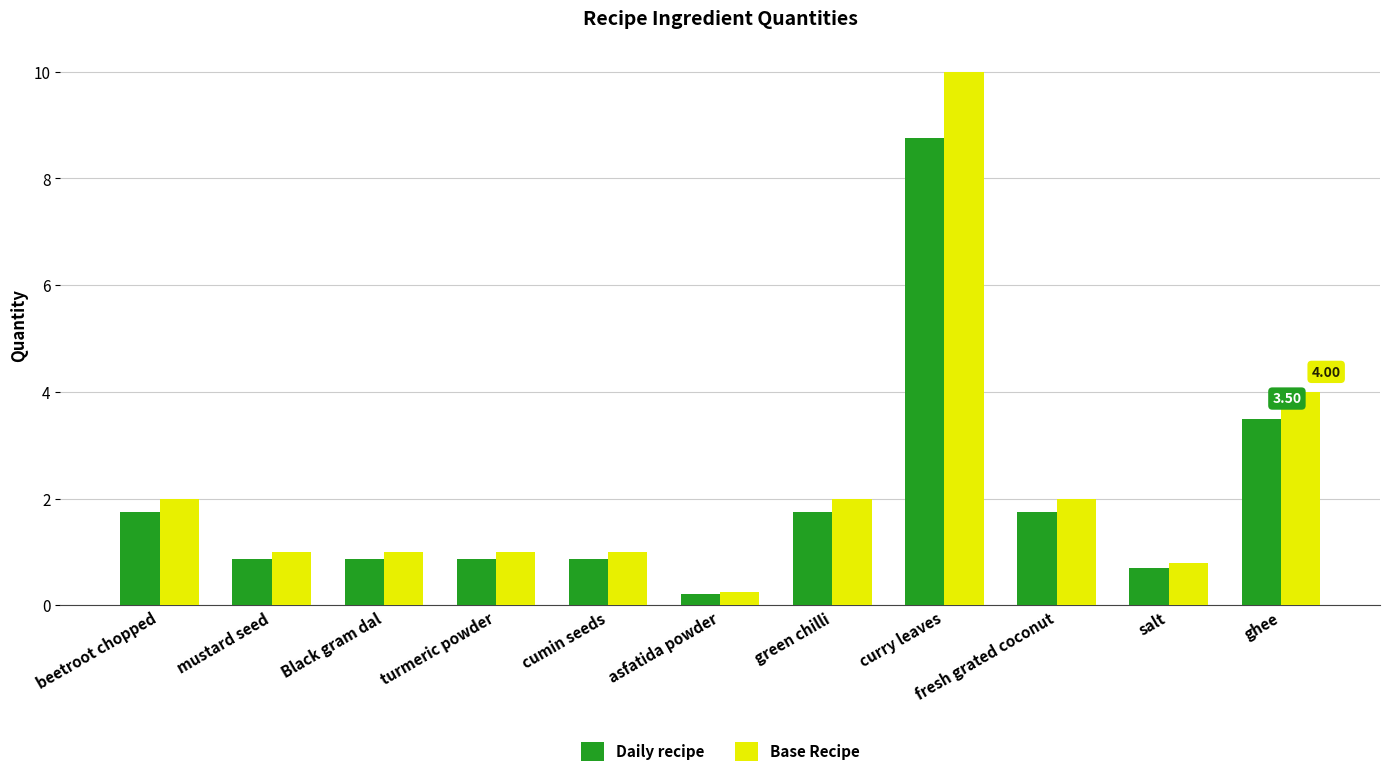

What is the sum of all Base Recipe values?

25.1